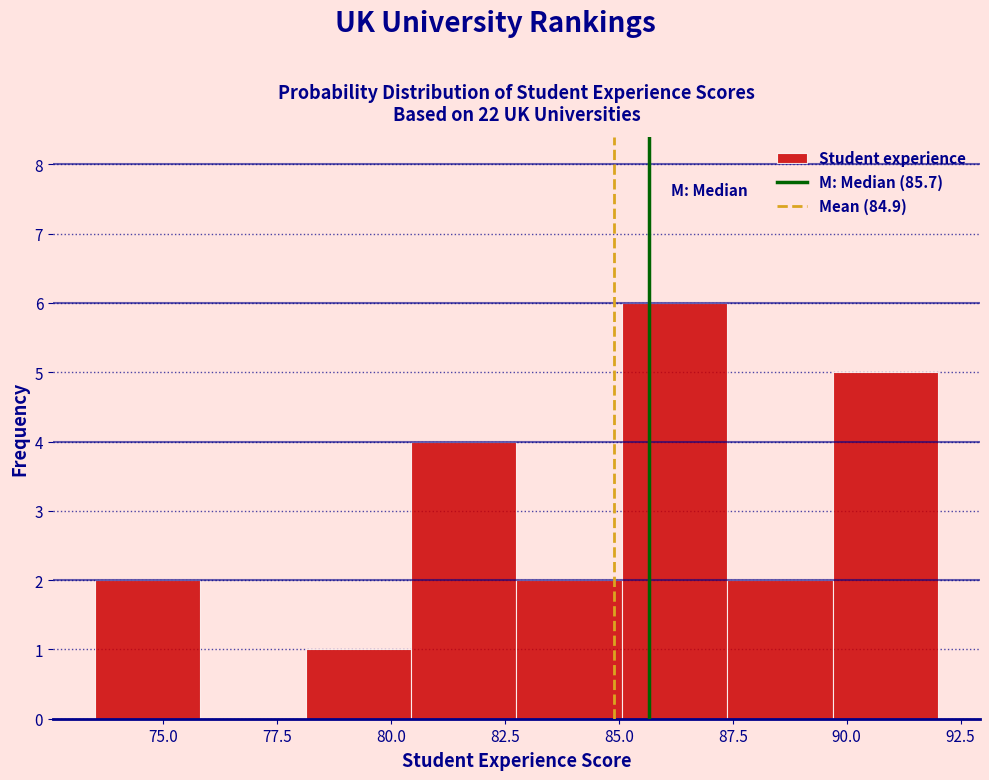

What is the height of the bar covering 73.5 to 76.0 on the x-axis? Neither the bar edges nor the heights are printed on the chart, so give them approximately, as read against the axes.

2